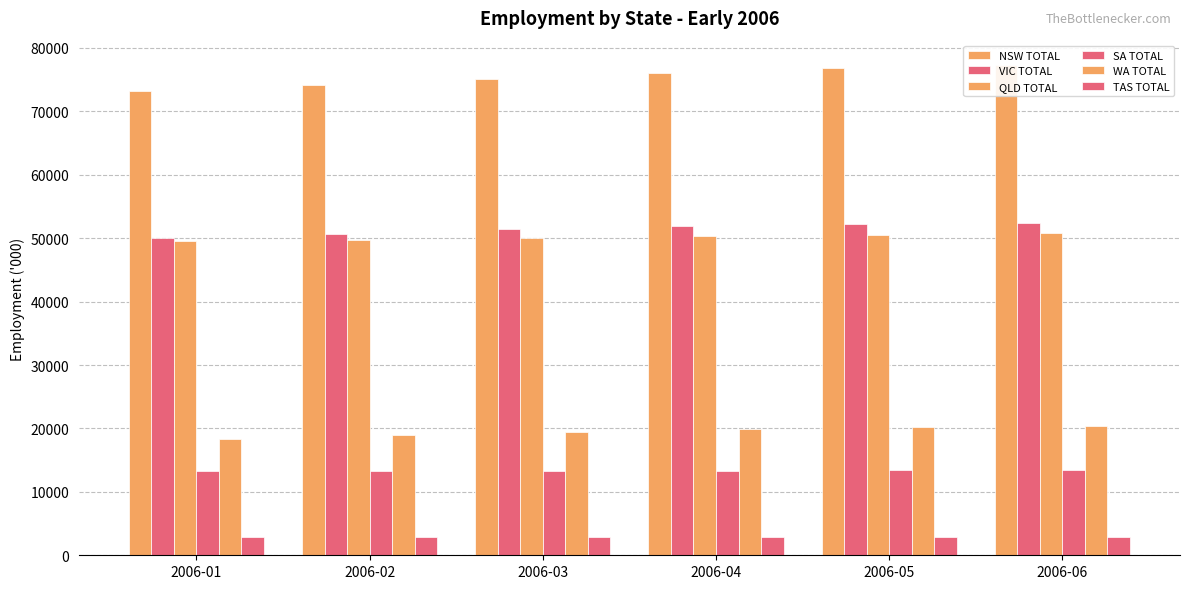

At which category does the chart reach its peak across all series?

2006-06